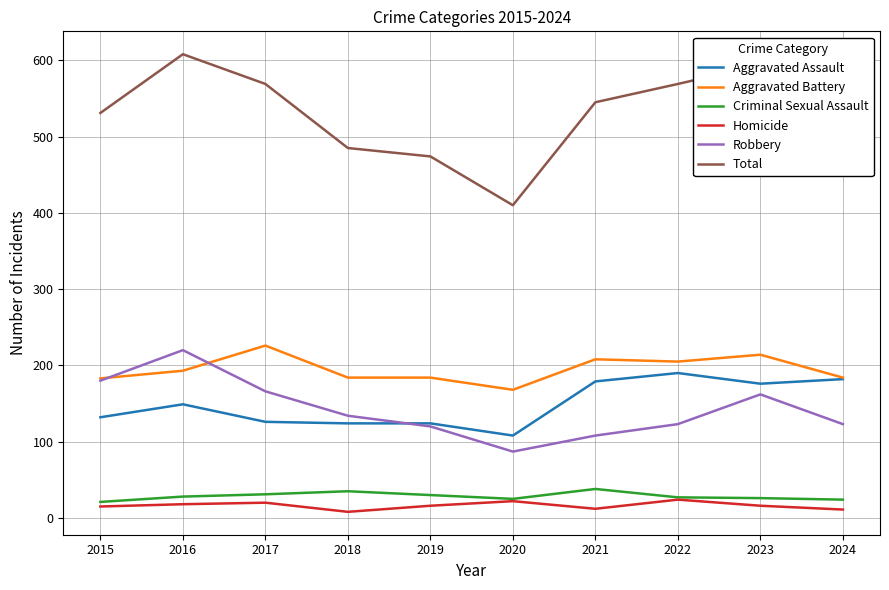

Is the value of Aggravated Battery at 2016 greater than the value of Robbery at 2023?

Yes